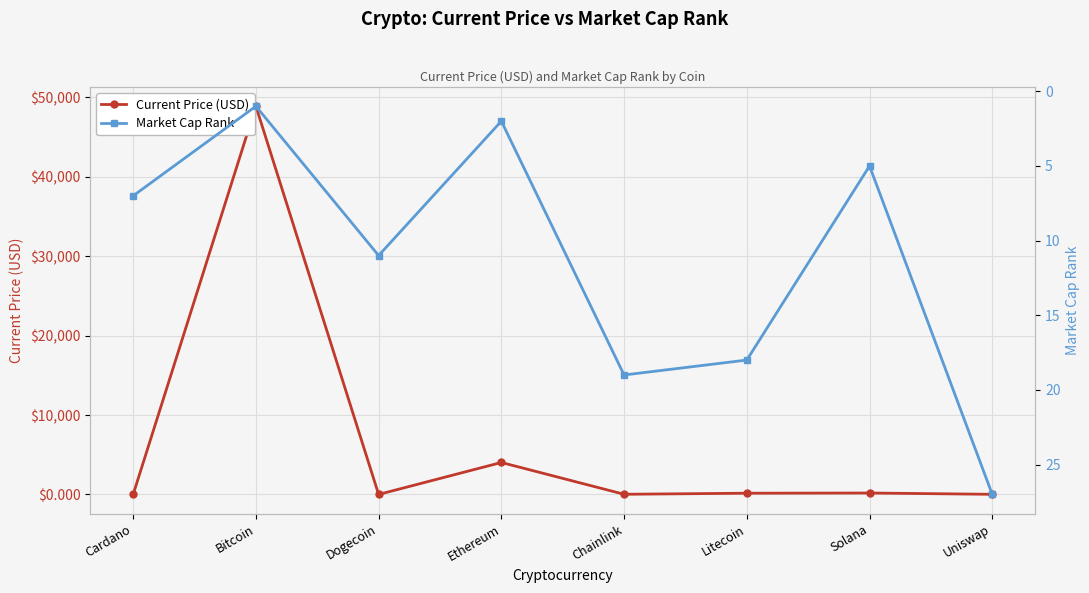

What is the sum of all Market Cap Rank values?

90.0